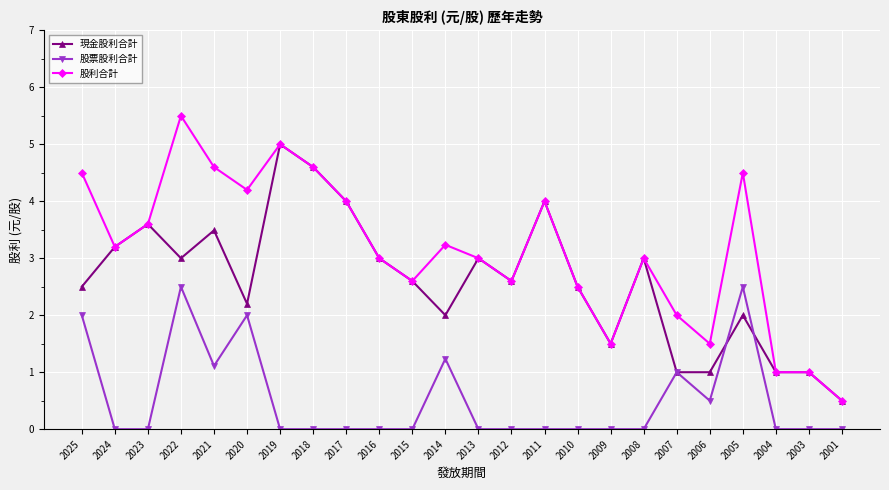

Does the chart display data point markers on the line(s)?

Yes